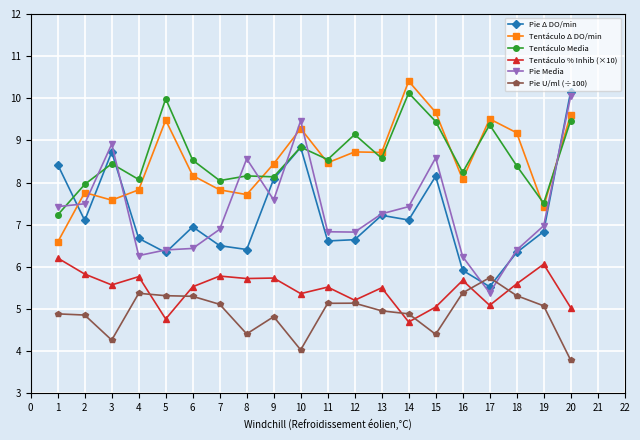

Rank the series at 7 from lowest to highest value.

Pie U/ml (÷100), Tentáculo % Inhib (×10), Pie Δ DO/min, Pie Media, Tentáculo Δ DO/min, Tentáculo Media